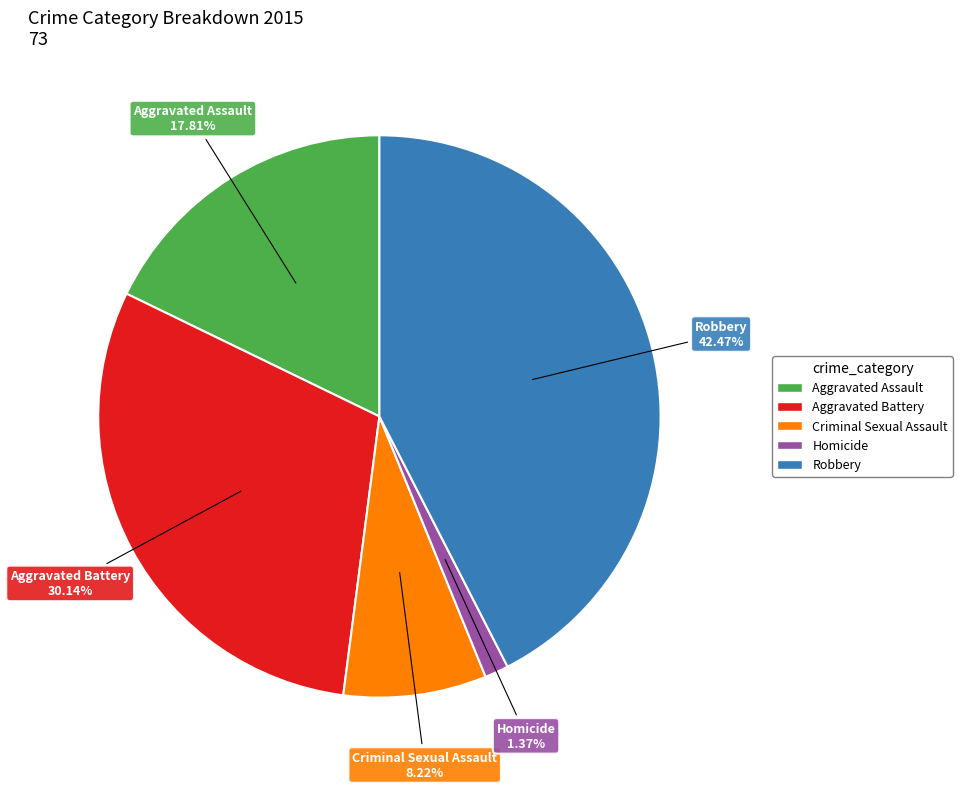

Is the sum of Aggravated Assault and Criminal Sexual Assault greater than half?

No